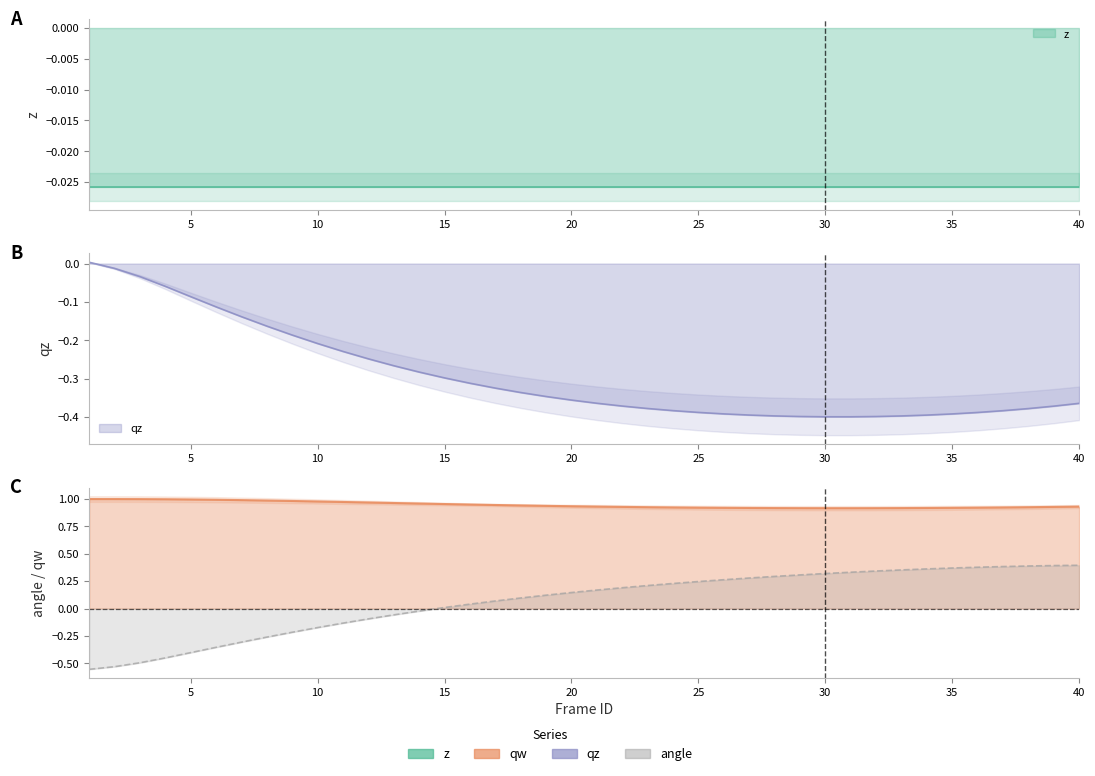

True or false: qw and qz intersect in this chart.

False